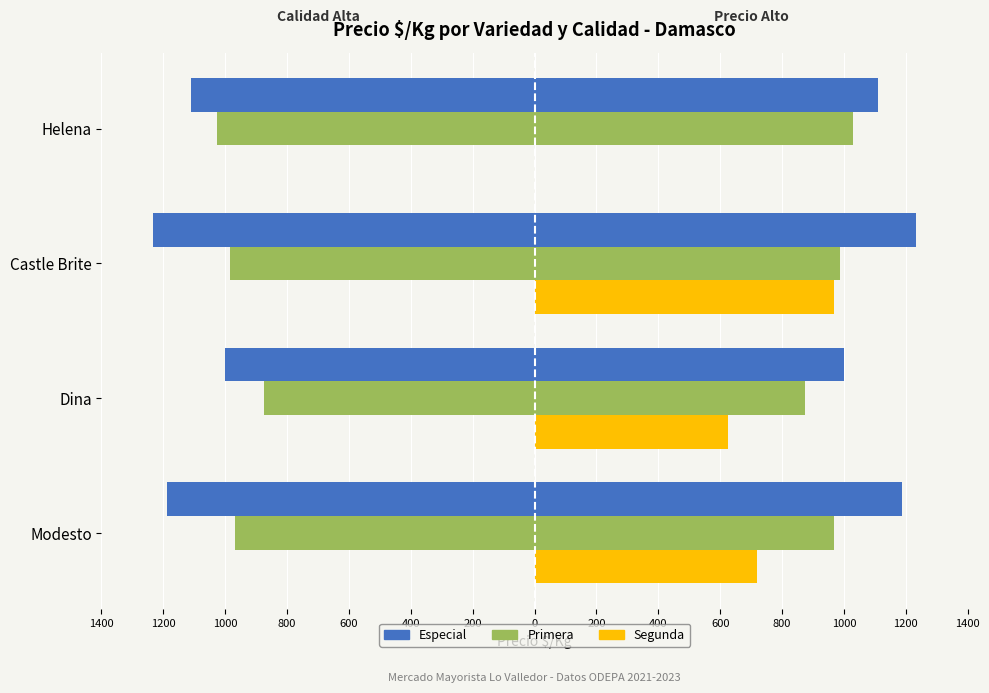

What is the value of the Primera bar at the 2nd from the left?

875